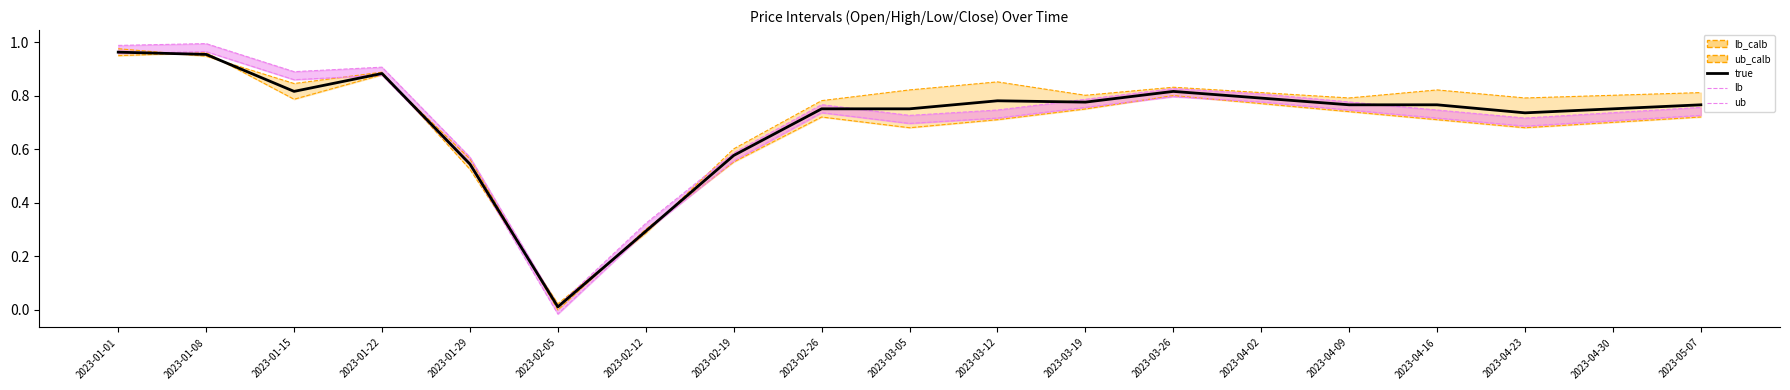

How many data points does each series have?

19